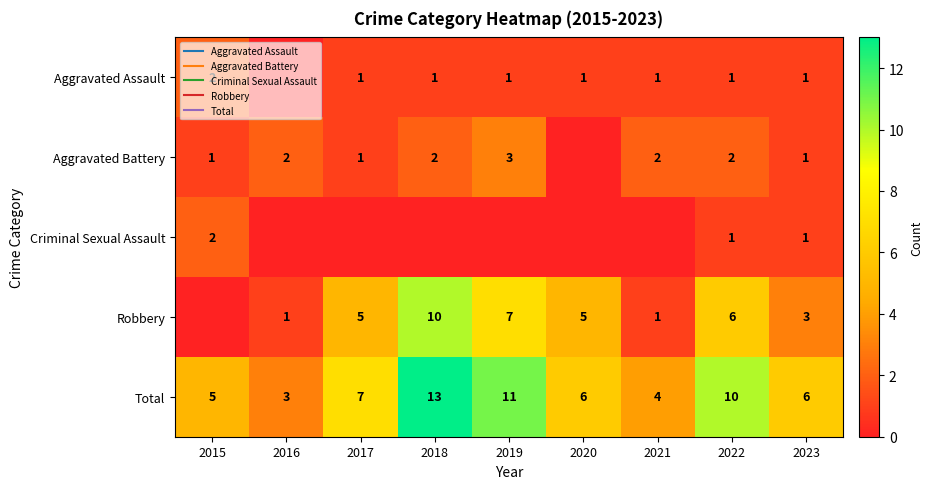

At how many categories does at least one series exceed 9?

3